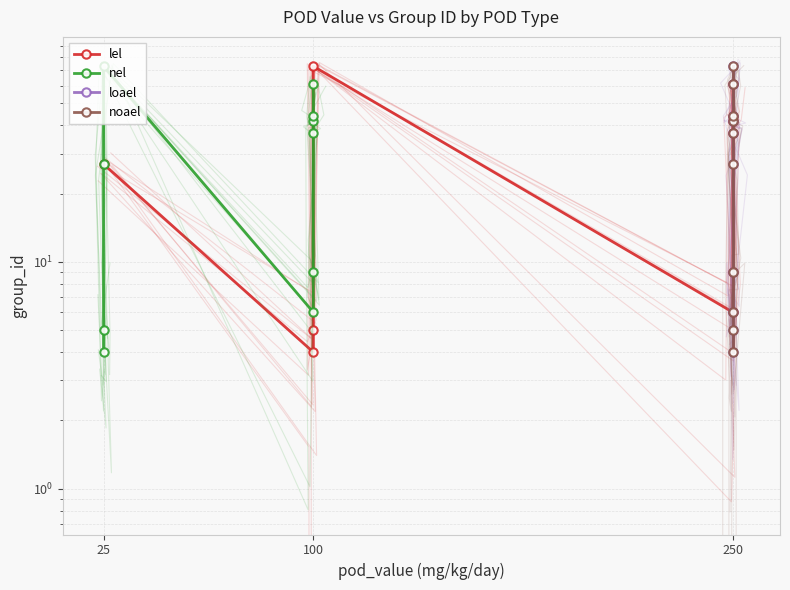

What is the approximate value of loael at 250?

9